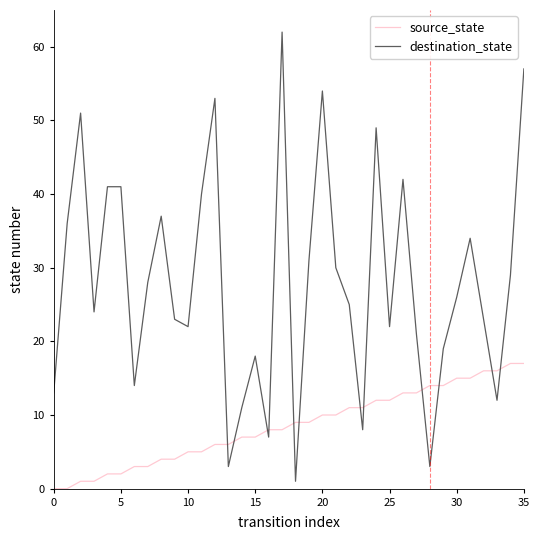

True or false: destination_state and source_state cross at least once.

True